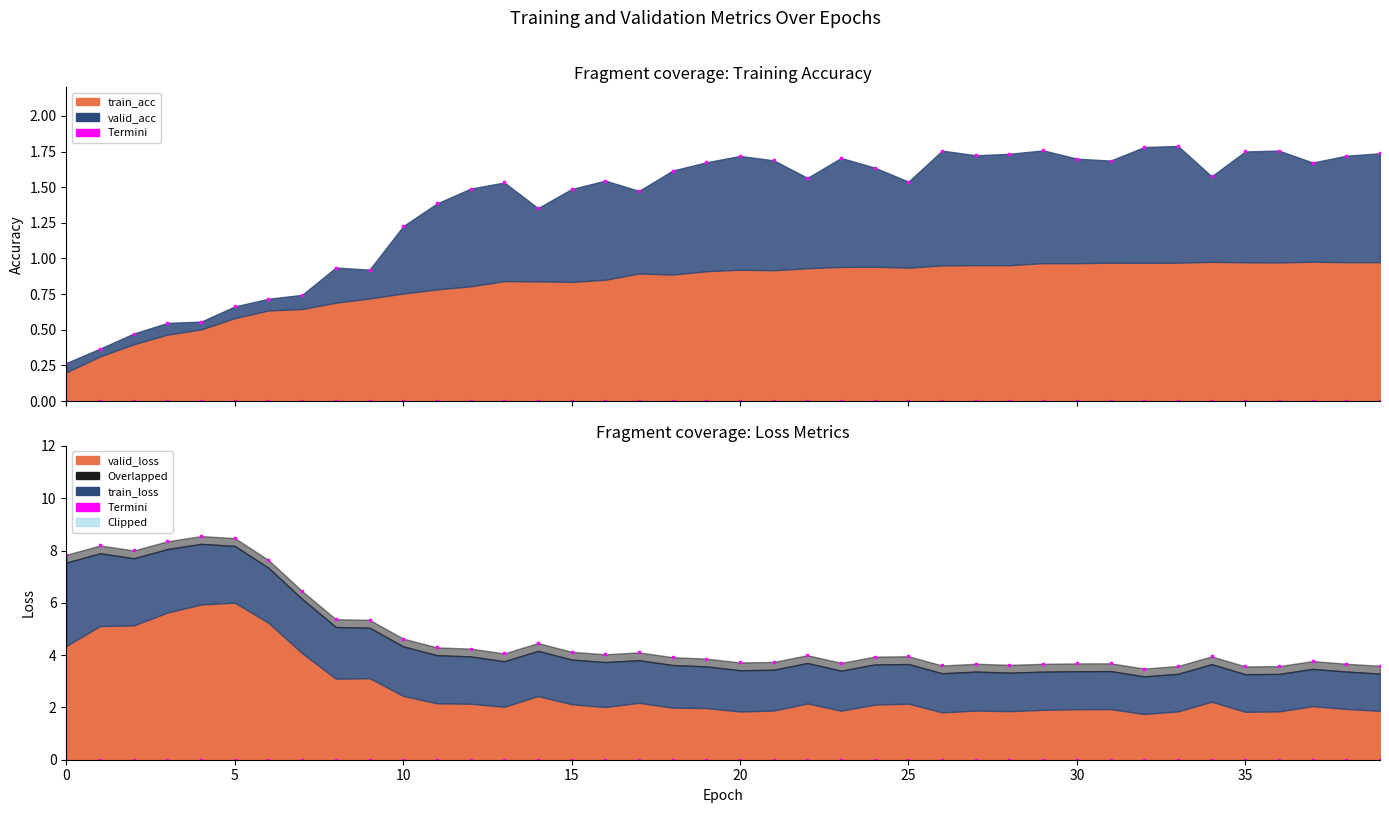

Reading left to right, extract all data points from this chart.

7.8	8.2	8.0	8.4	8.6	8.5	7.6	6.4	5.4	5.3	4.6	4.3	4.2	4.1	4.5	4.1	4.0	4.1	3.9	3.9	3.7	3.7	4.0	3.7	3.9	4.0	3.6	3.7	3.6	3.7	3.7	3.7	3.5	3.6	4.0	3.6	3.6	3.8	3.7	3.6